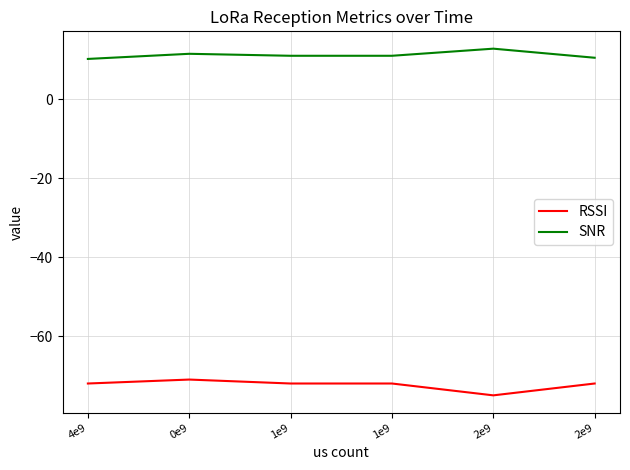

Read the SNR value at 2e9.

10.5